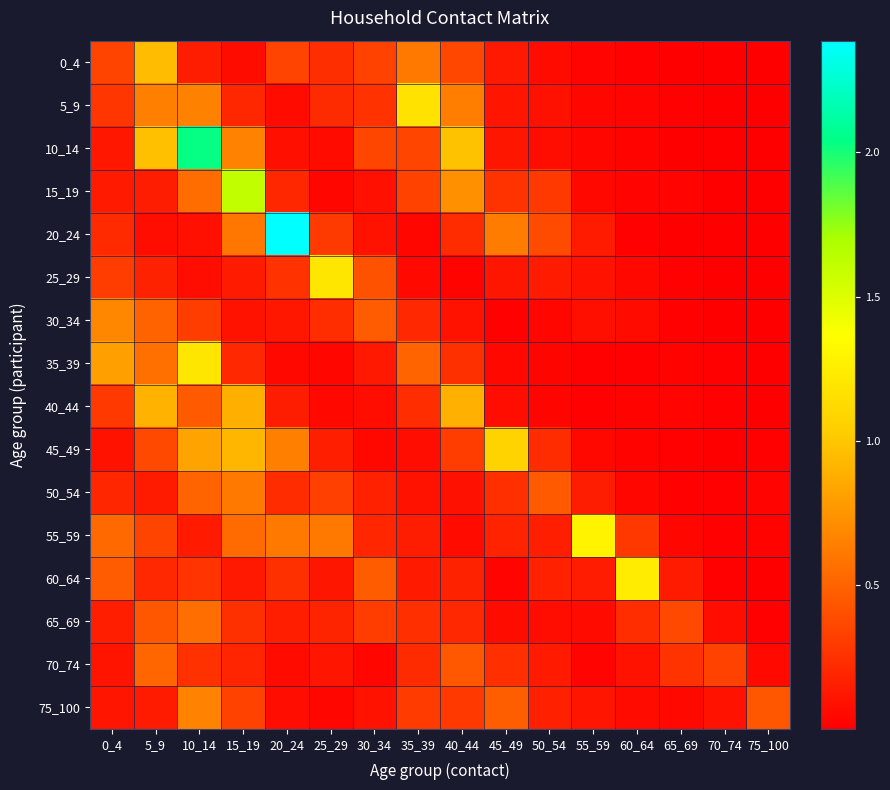

Which category has the lowest value across all series?

70_74